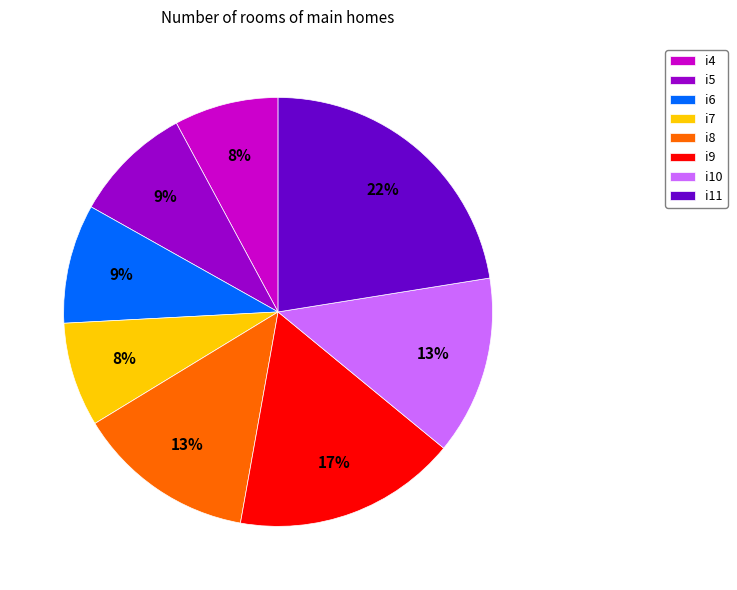

Between i11 and i9, which is larger?

i11